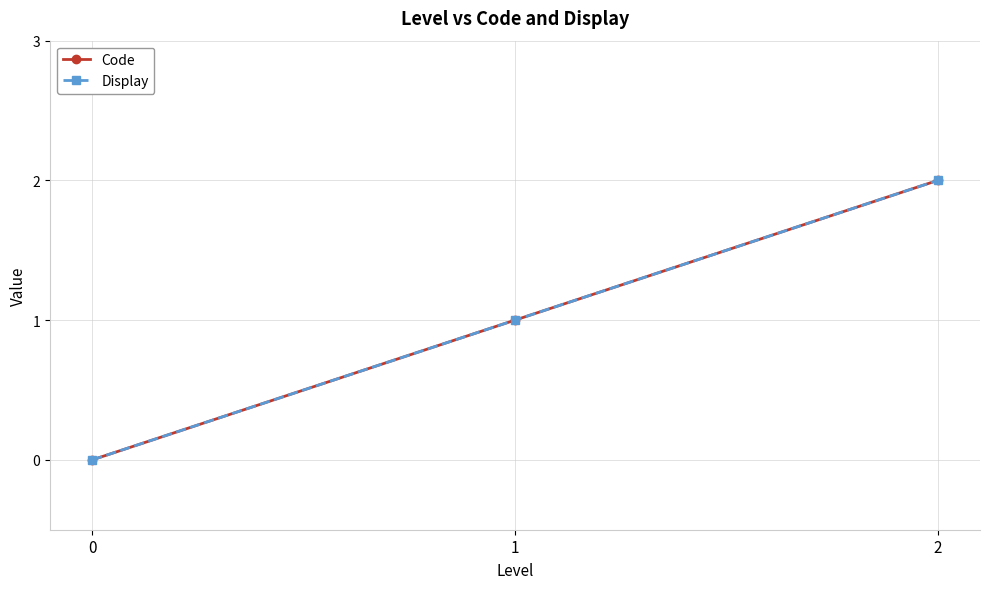

Which series has the largest range (max minus min)?

Code